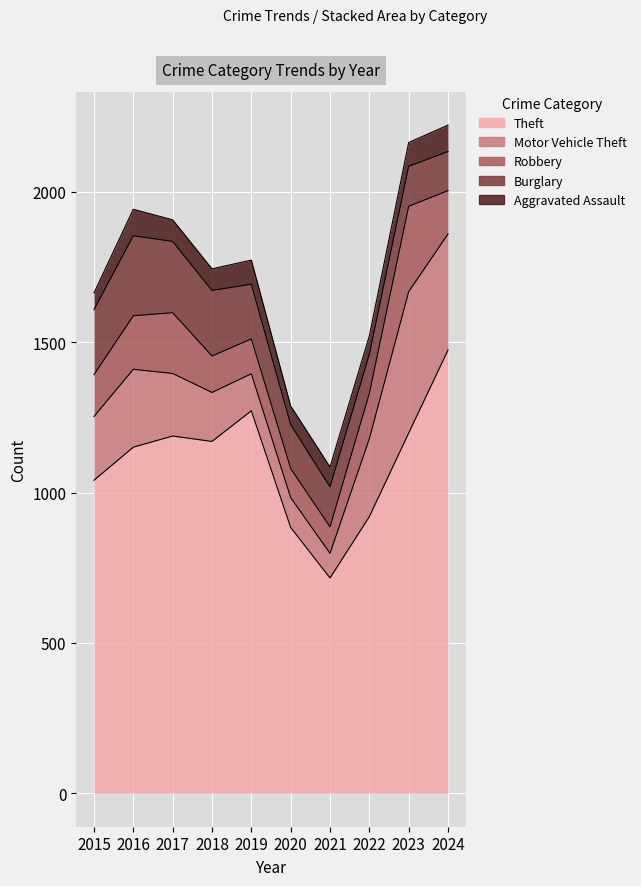

What is the value of the Aggravated Assault point at the 9th from the left?

79